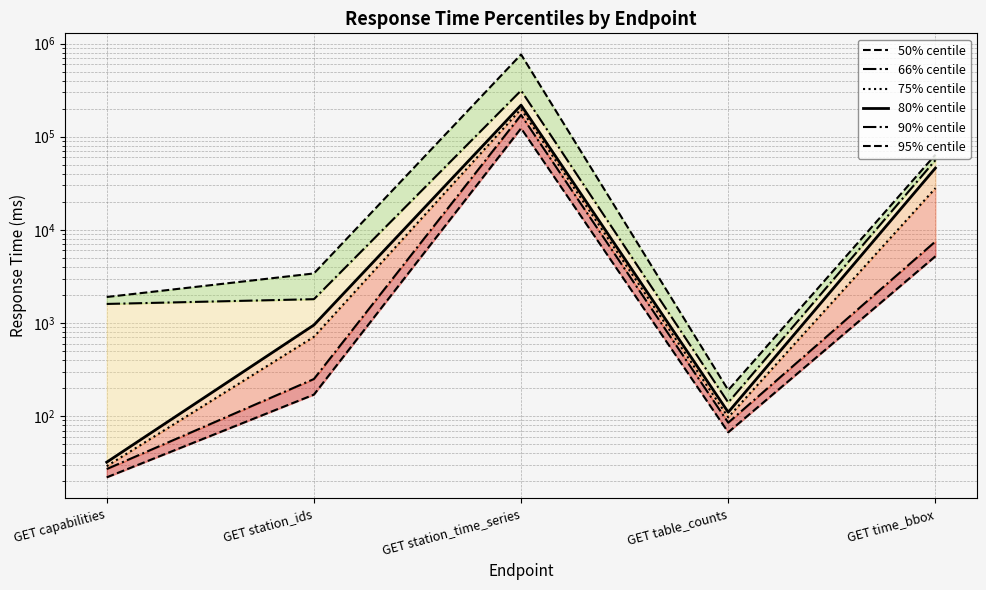

What is the minimum value for 90% centile?

140